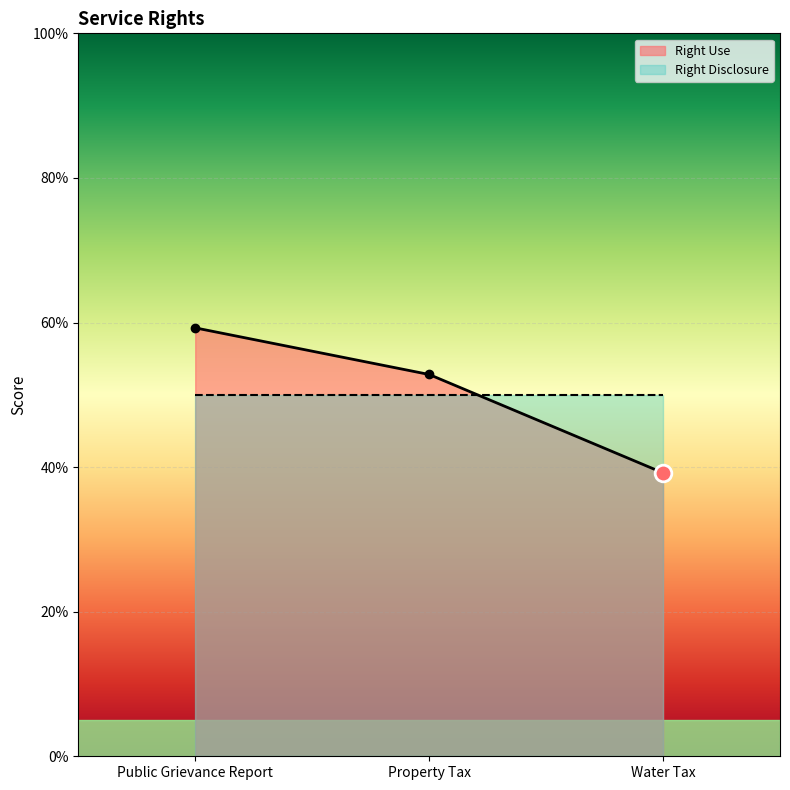

What is the label of the 1st point from the right?

Water Tax